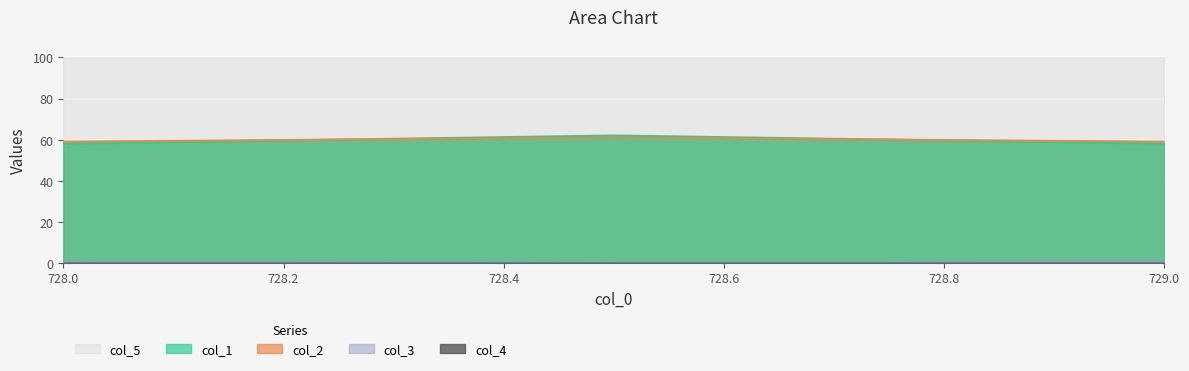

Between 728.5 and 728.75, which is larger?

728.5